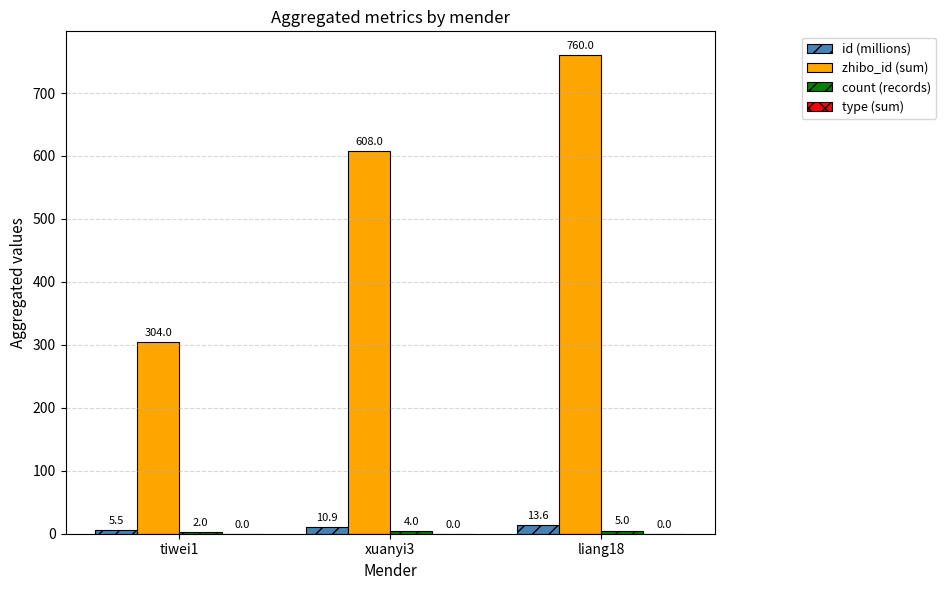

Between xuanyi3 and liang18, which series saw the biggest shift?

zhibo_id (sum)